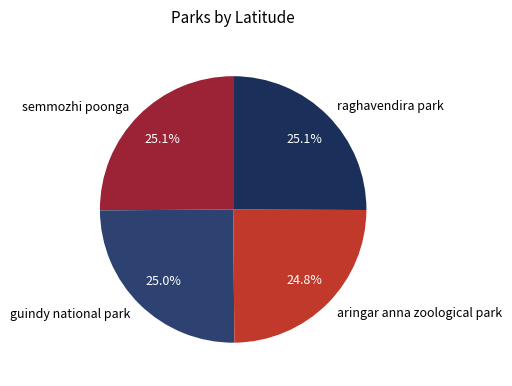

What percentage is the semmozhi poonga slice, to the nearest percent?

25%